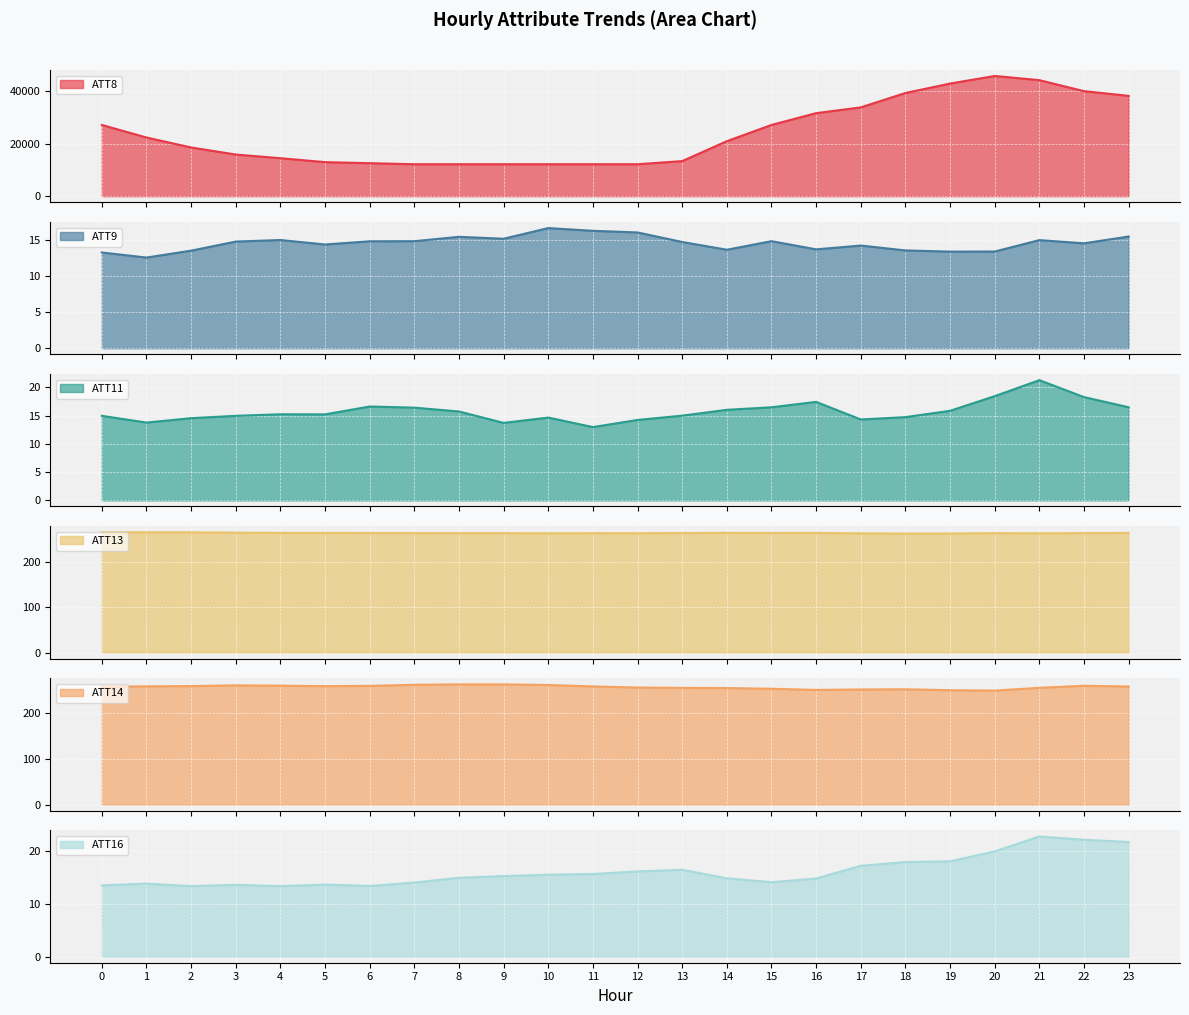

Is it true that ATT14 equals 58.8 at 11?

False